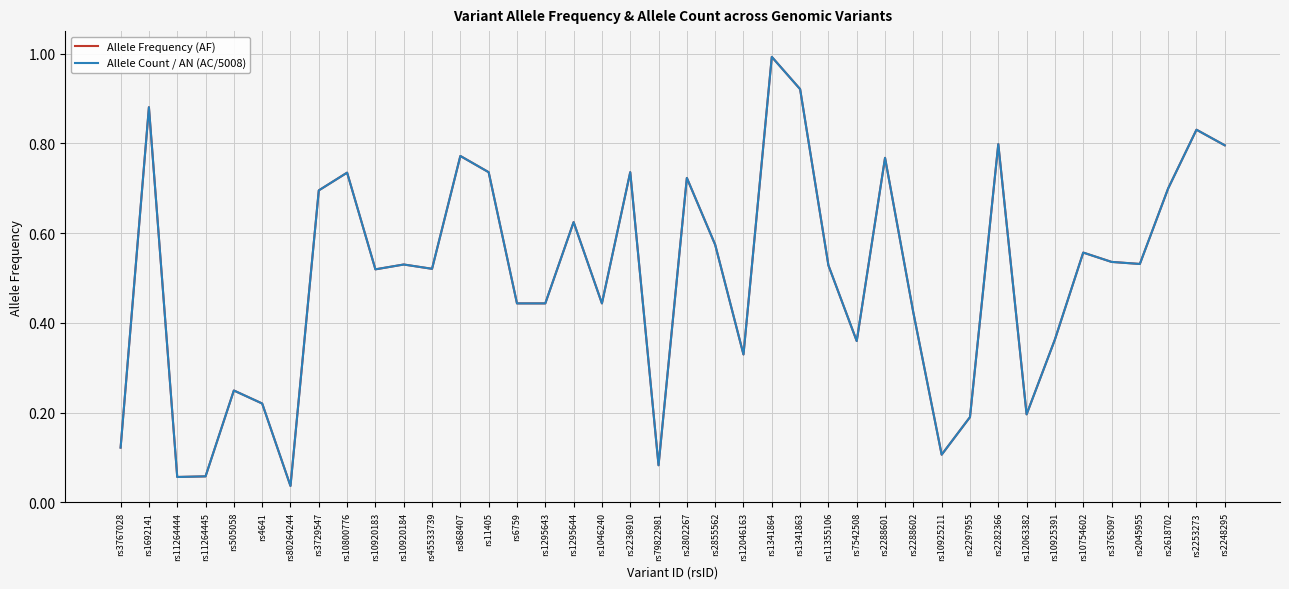

Which series ends up on top after the final intersection of Allele Frequency (AF) and Allele Count / AN (AC/5008)?

Allele Count / AN (AC/5008)